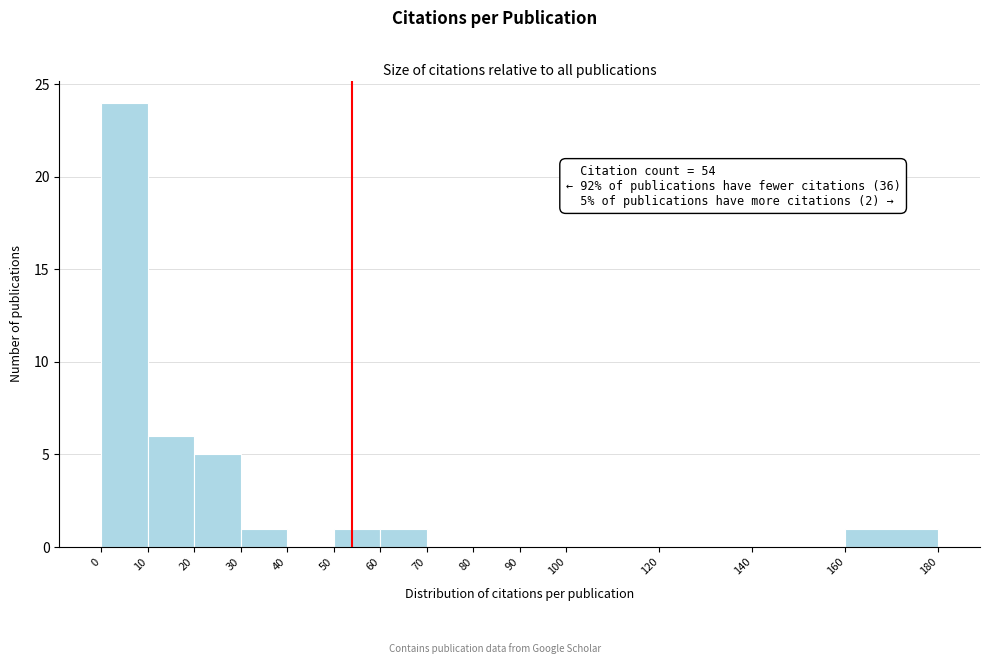

Which range on the x-axis has the tallest bar?

0 to 10